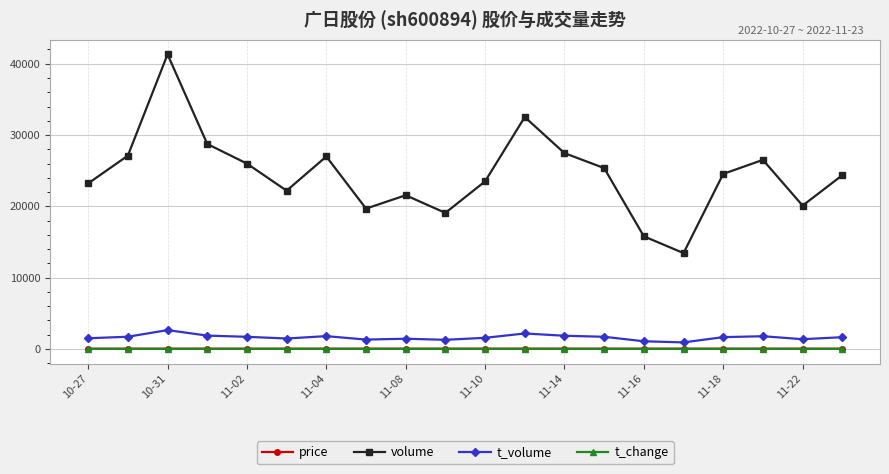

True or false: t_volume has more than 2 interior local peaks.

True